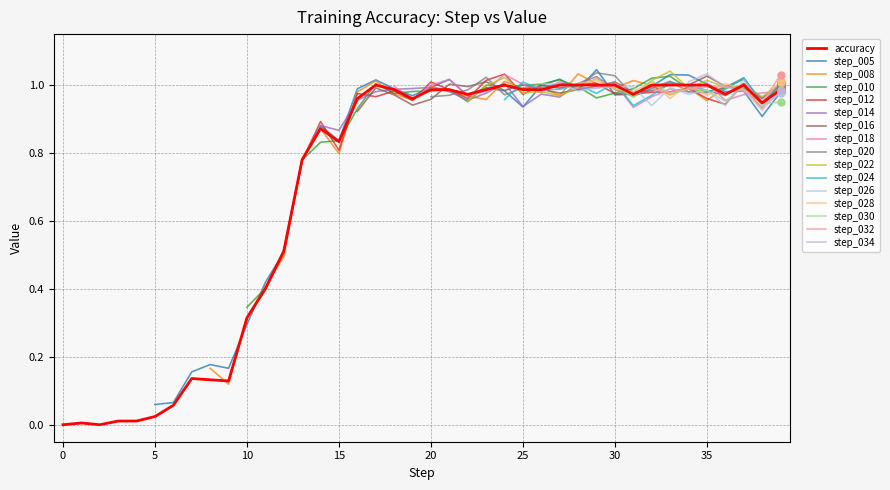

What is the ratio of the value at 24 to the value at 28?

1.0